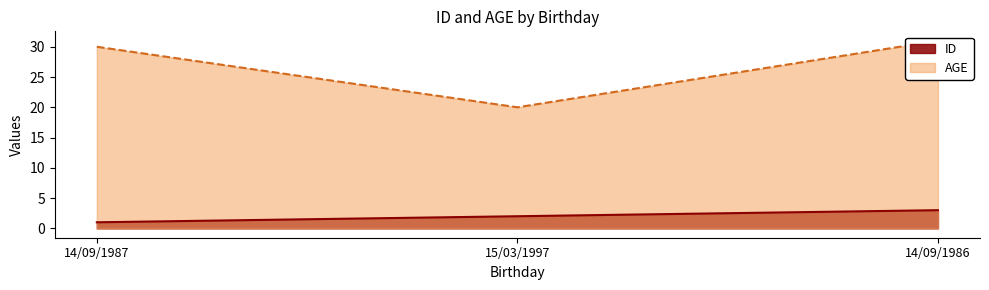

What is the label of the 1st point from the left?

14/09/1987